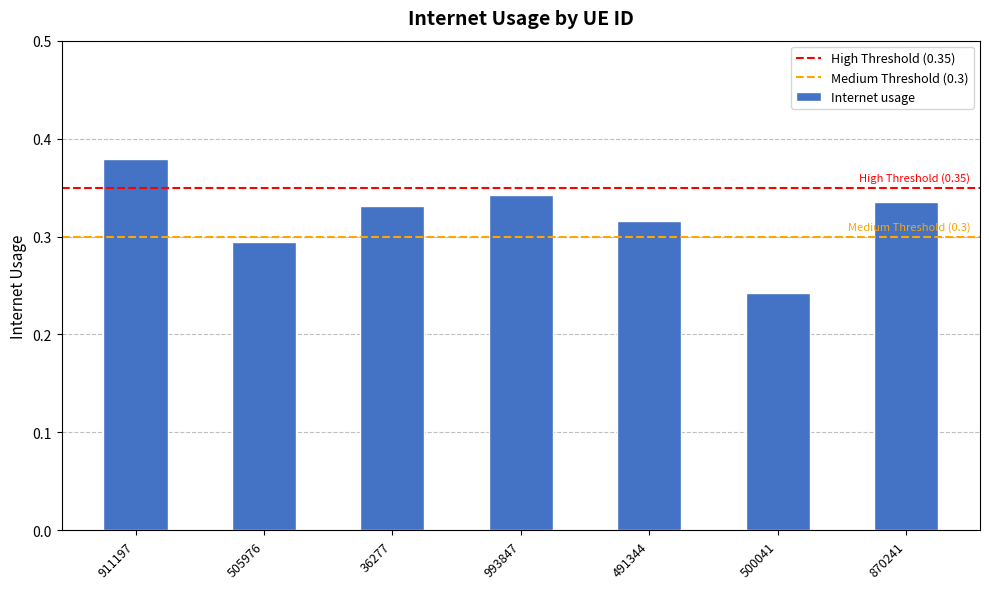

Which label corresponds to the smallest value in the chart?

500041